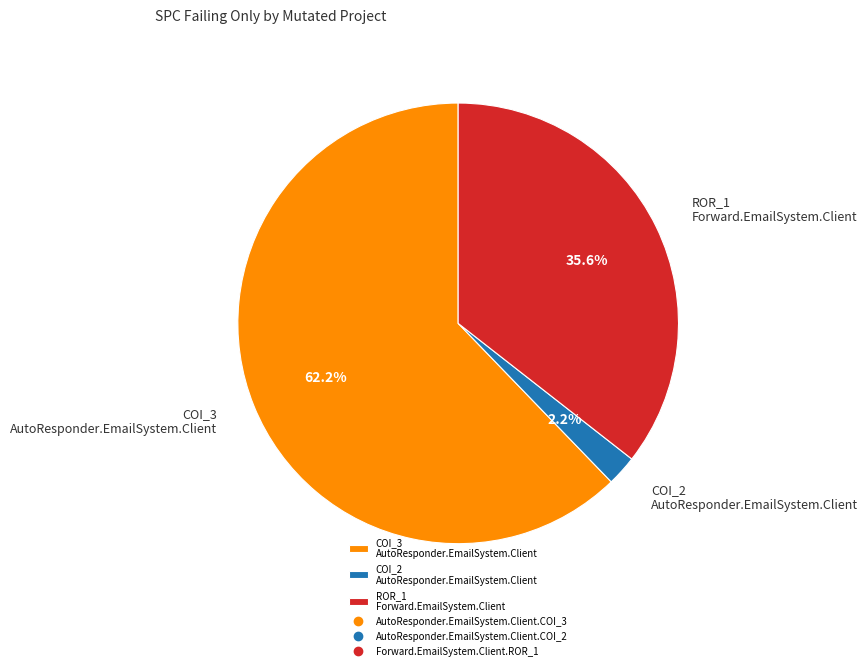

Combined, do COI_3 AutoResponder.EmailSystem.Client and COI_2 AutoResponder.EmailSystem.Client account for over 50%?

Yes